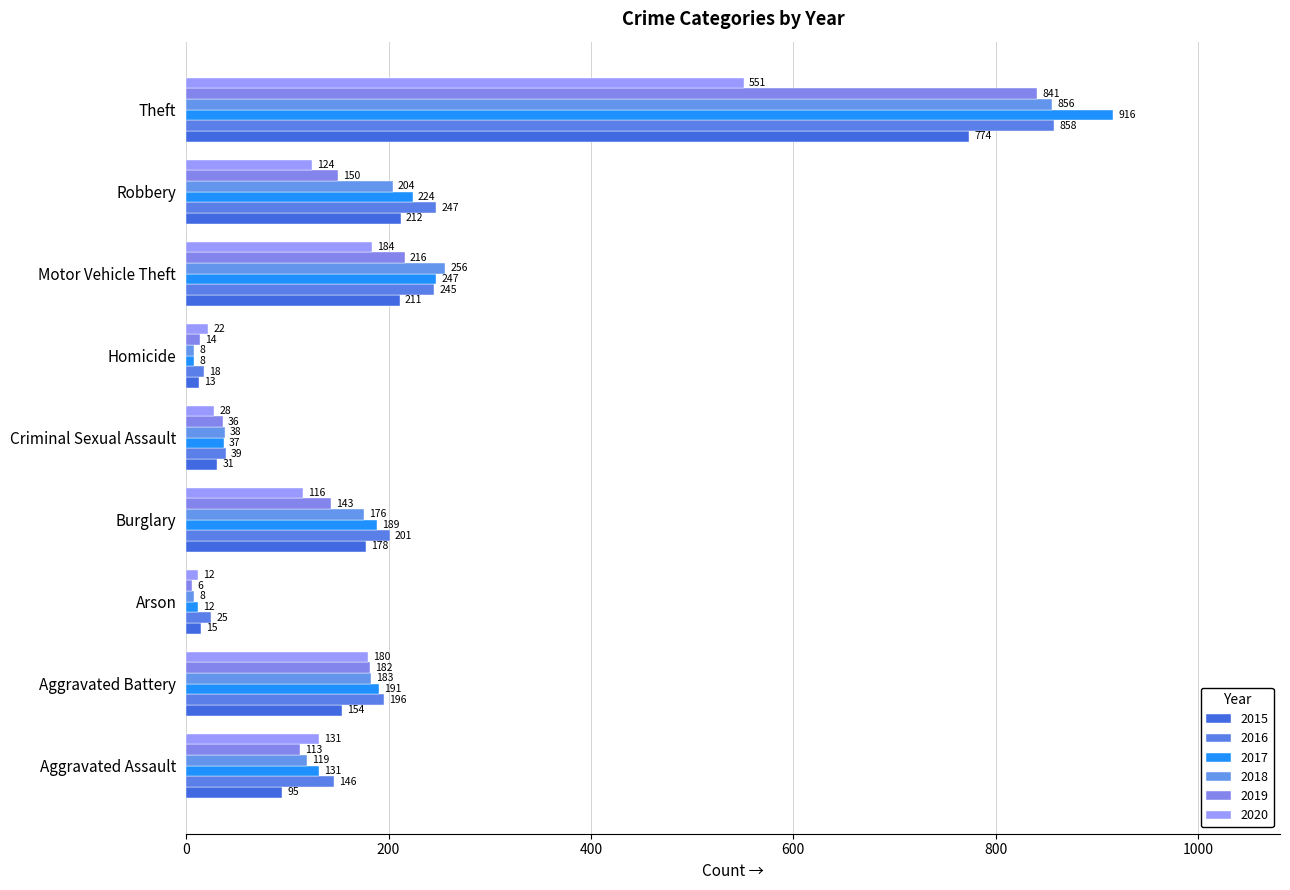

List the labels in order of 2018 value, smallest first.

Arson, Homicide, Criminal Sexual Assault, Aggravated Assault, Burglary, Aggravated Battery, Robbery, Motor Vehicle Theft, Theft